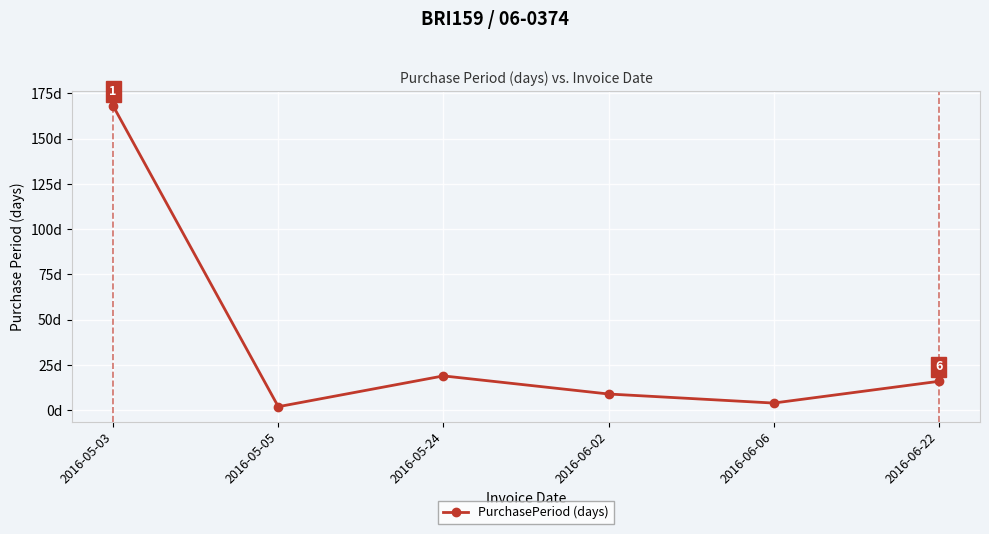

Rank the categories by value from lowest to highest.

2016-05-05, 2016-06-06, 2016-06-02, 2016-06-22, 2016-05-24, 2016-05-03